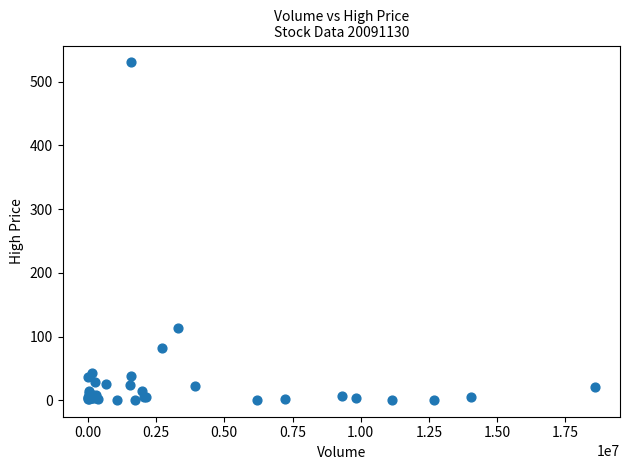

What Y value in the scatter plot is closest to 265?

113.0